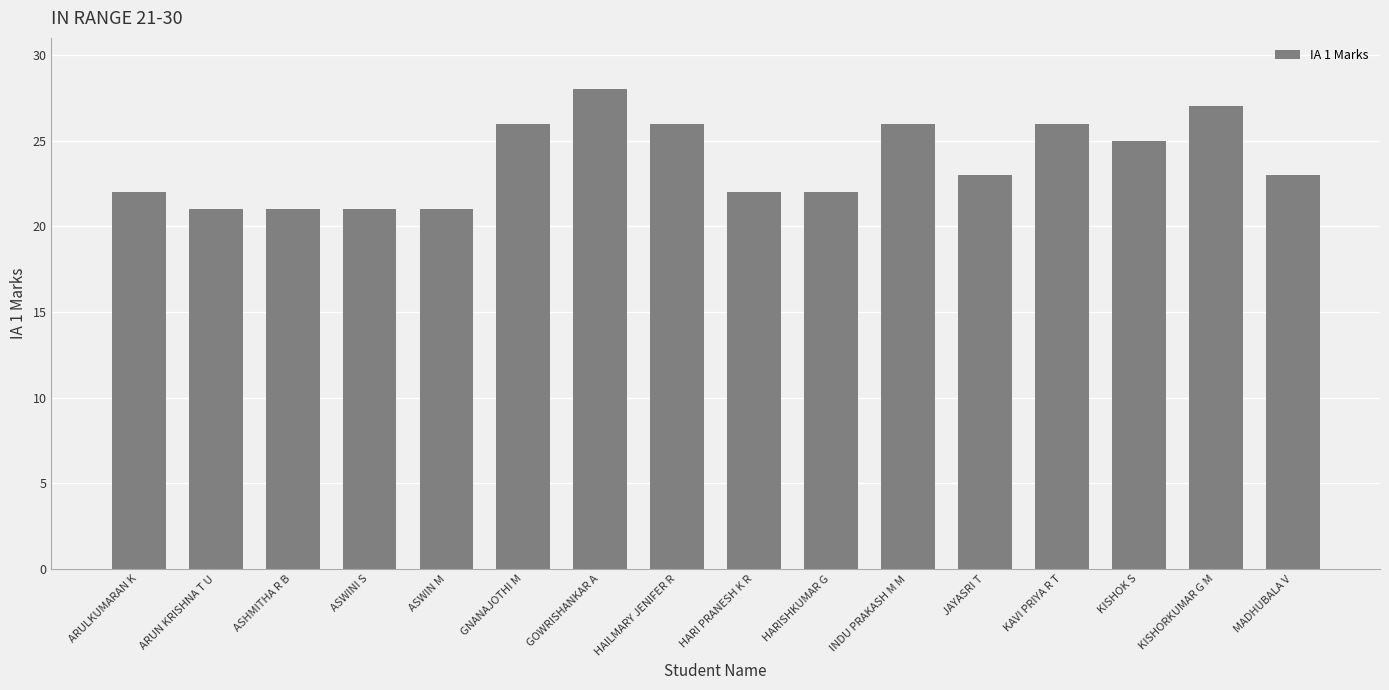

What position from the right is JAYASRI T?

5